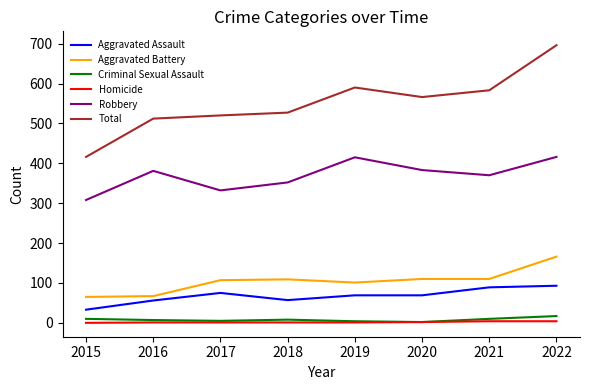

Rank the series at 2022 from highest to lowest value.

Total, Robbery, Aggravated Battery, Aggravated Assault, Criminal Sexual Assault, Homicide